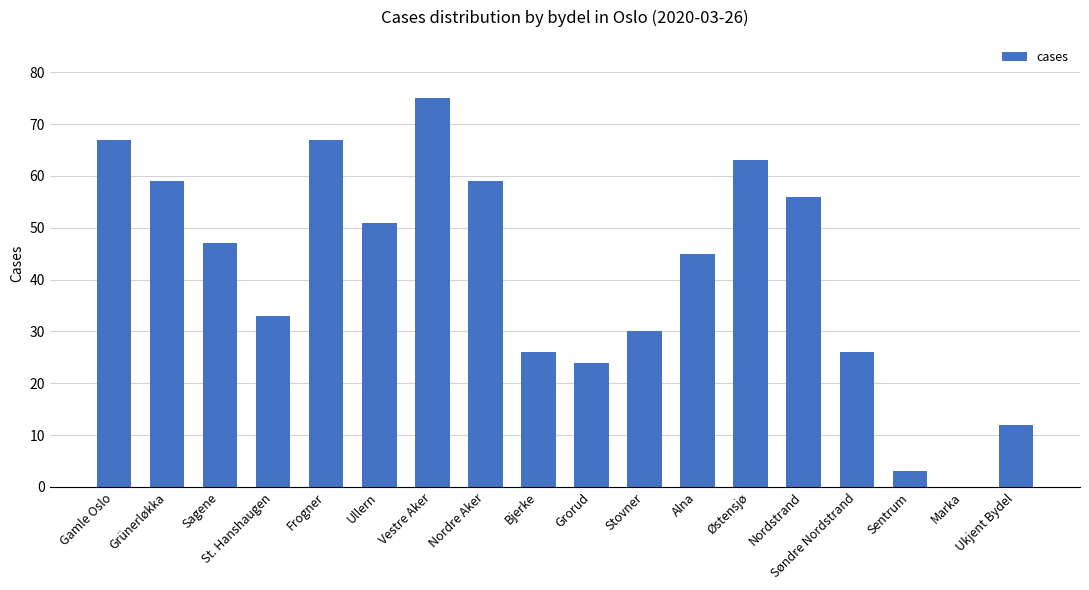

What is the sum of the values at Alna and Grorud?

69